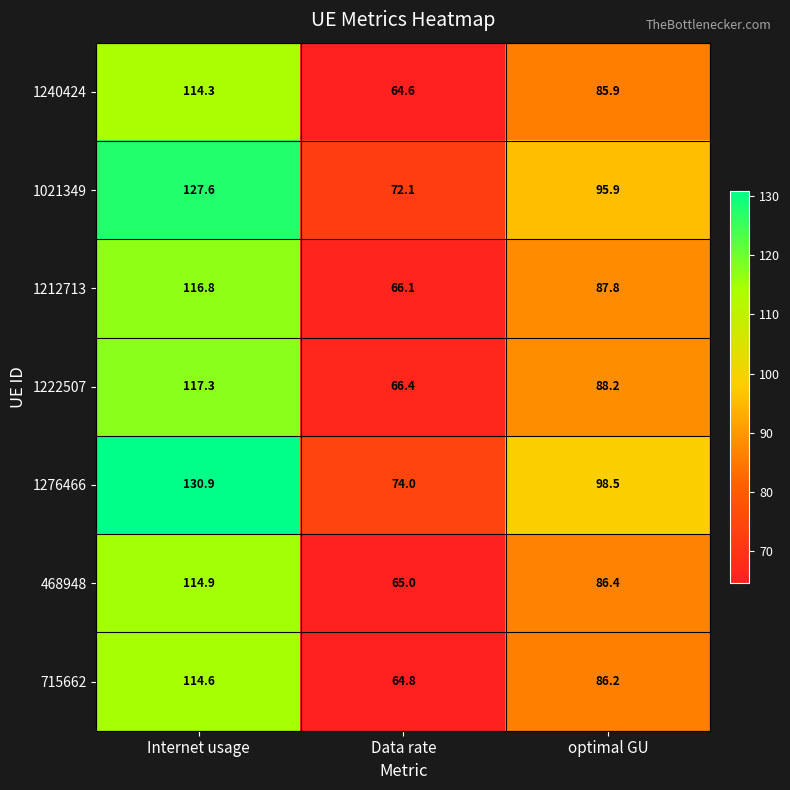

Is it true that 1222507 equals 53.3 at Internet usage?

False